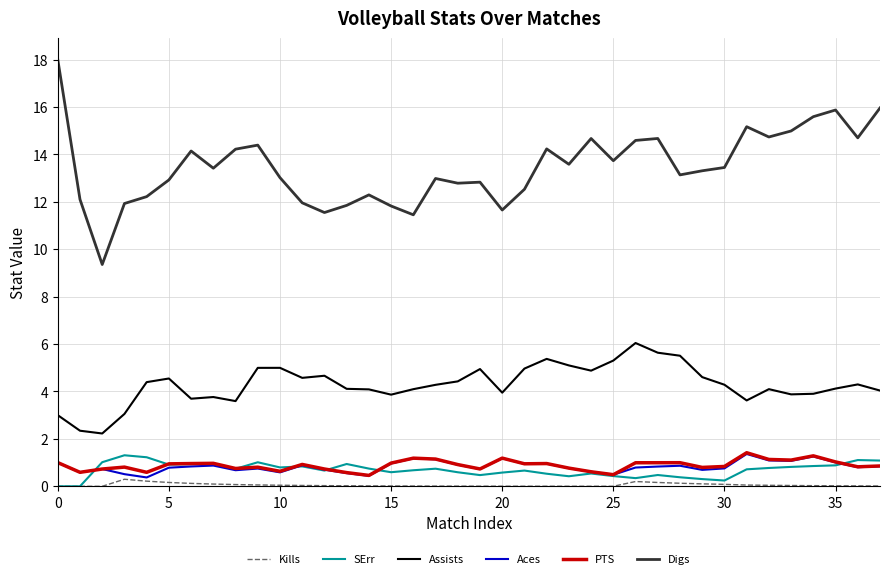

True or false: Assists and Kills cross at least once.

False